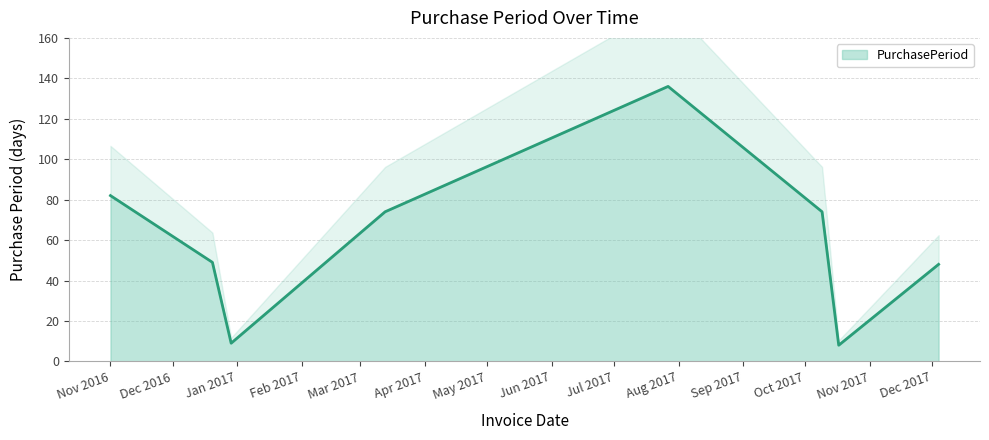

What is the maximum value shown in the chart?

136